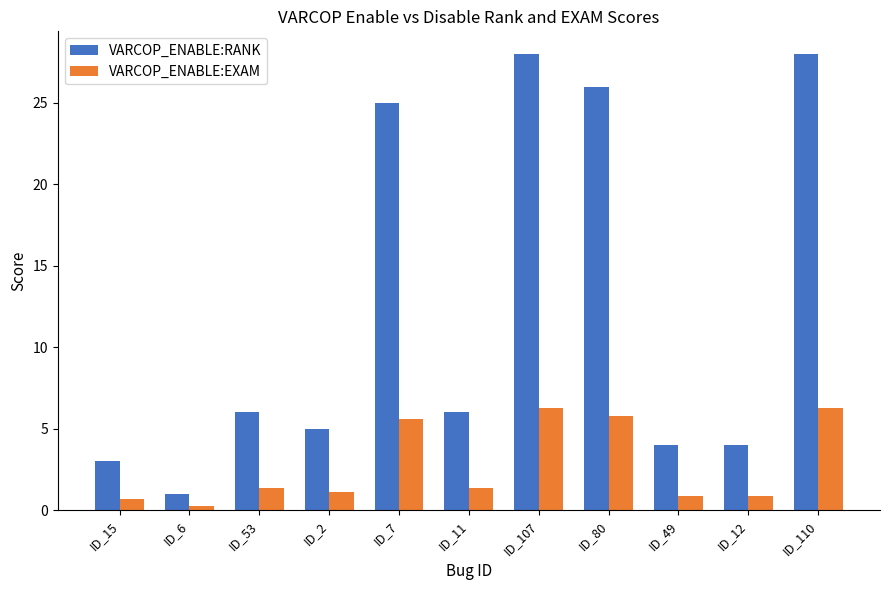

What is the value of the VARCOP_ENABLE:EXAM bar at the 6th from the left?

1.3